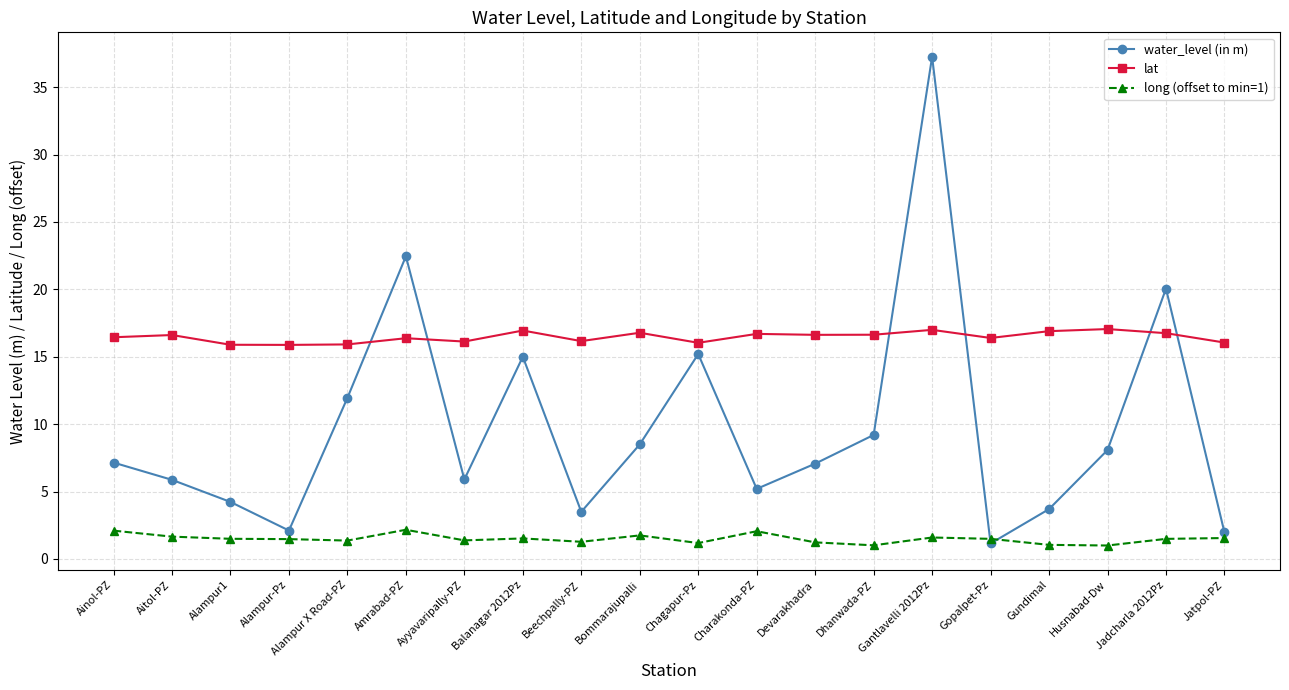

List the series in order of their peak value, lowest first.

long (offset to min=1), lat, water_level (in m)